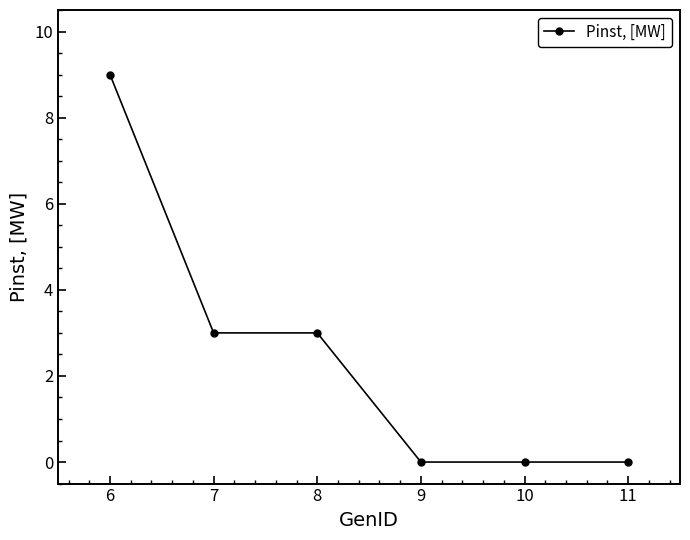

How many values are between 0 and 3?

5